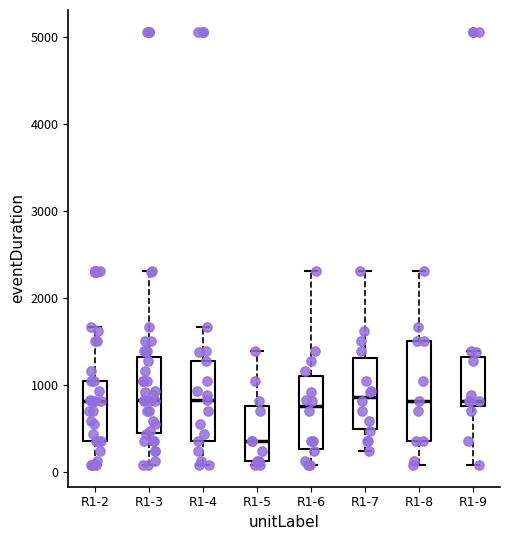

Where does the lower whisker of the box for R1-8 end on the y-axis? The values are not printed on the chart, so give them approximately, as read against the axis.

100